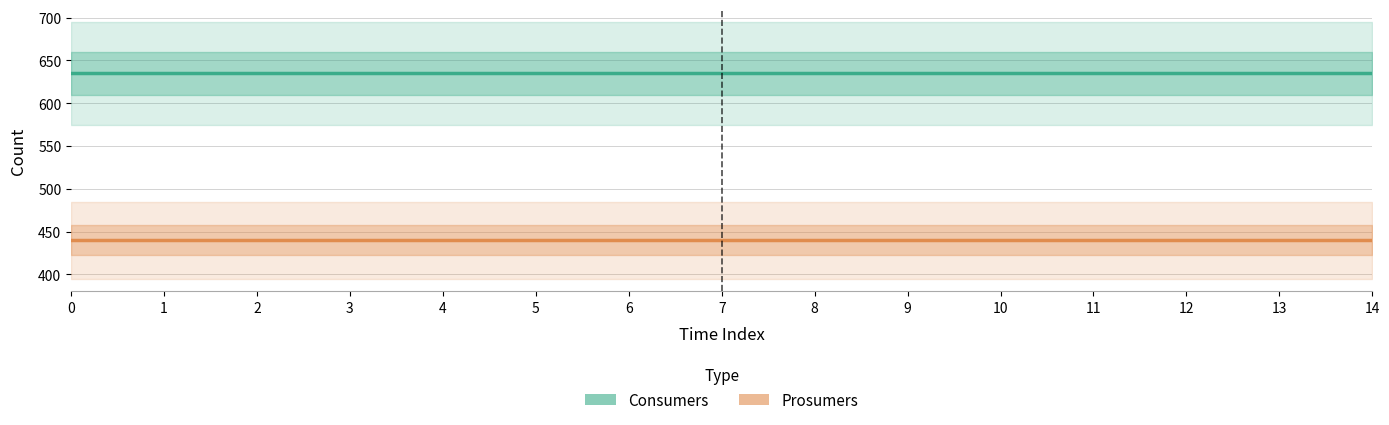

Which has a higher value, 10 or 8?

10